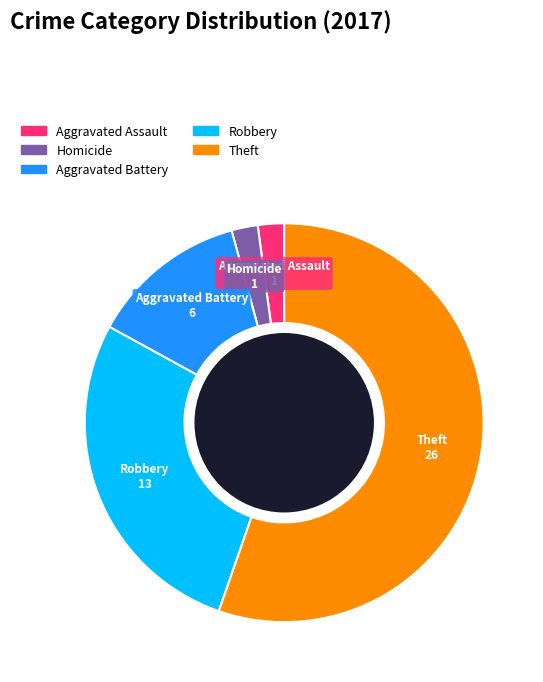

Do Homicide and Aggravated Assault together represent more than half of the pie?

No